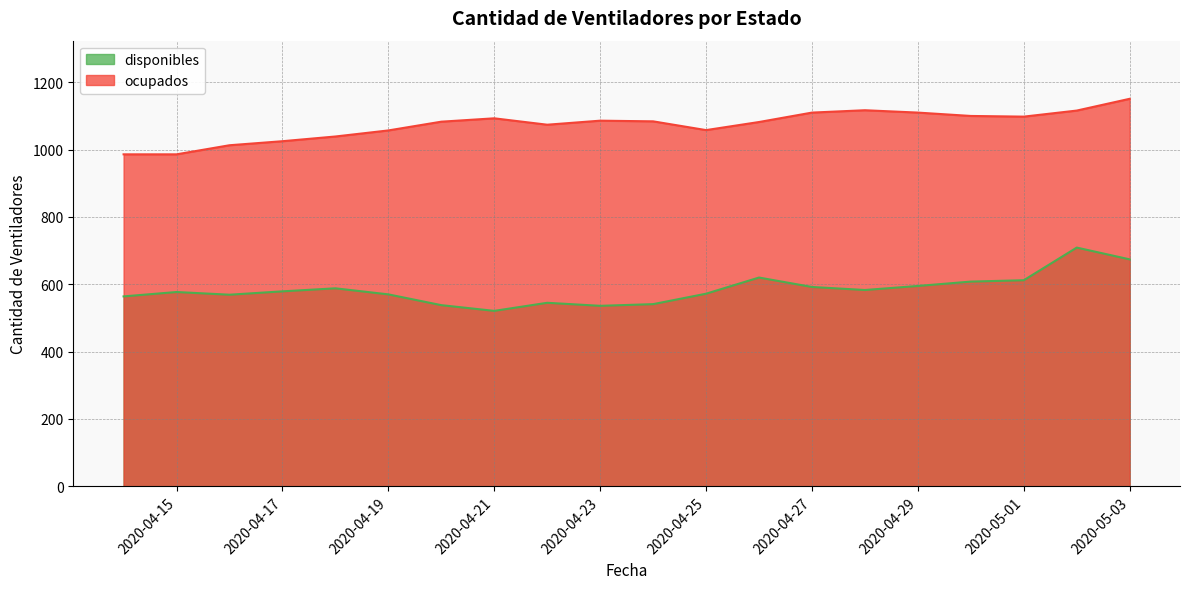

How many data points in ocupados are less than 1084?

10